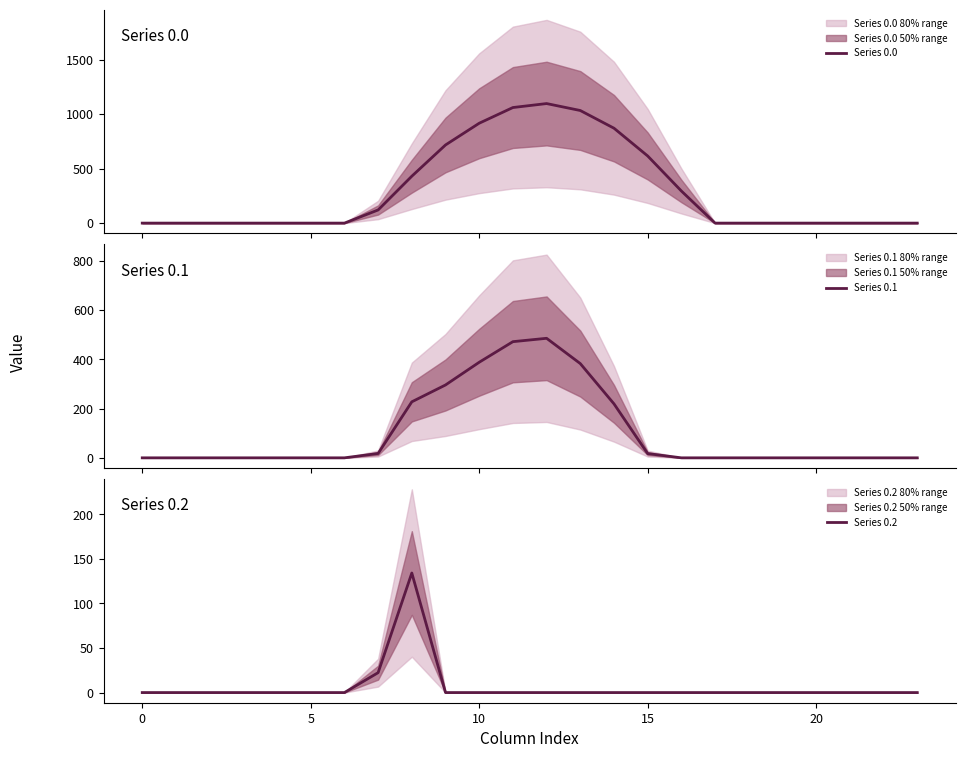

Reading left to right, list all the values displayed in this chart.

Series 0.0: 0.0	0.0	0.0	0.0	0.0	0.0	0.0	120.6	430.3	716.9	916.2	1060.3	1096.7	1032.9	870.6	615.9	294.5	0.0	0.0	0.0	0.0	0.0	0.0	0.0
Series 0.1: 0.0	0.0	0.0	0.0	0.0	0.0	0.0	17.7	227.5	295.9	388.1	471.7	485.4	382.7	219.2	17.3	0.0	0.0	0.0	0.0	0.0	0.0	0.0	0.0
Series 0.2: 0.0	0.0	0.0	0.0	0.0	0.0	0.0	22.3	134.2	0.0	0.0	0.0	0.0	0.0	0.0	0.0	0.0	0.0	0.0	0.0	0.0	0.0	0.0	0.0